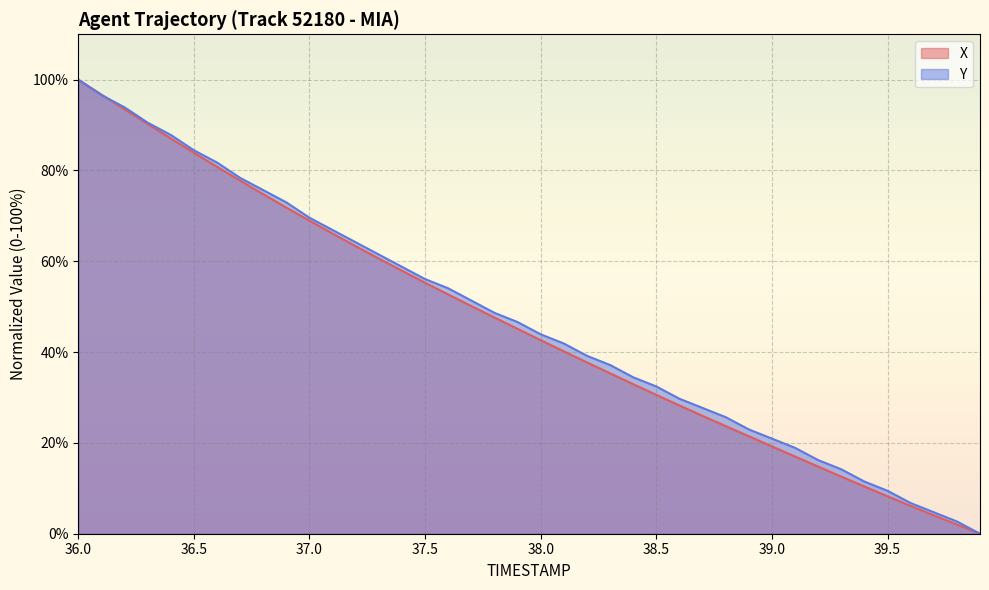

Which label corresponds to the largest value in the chart?

36.0